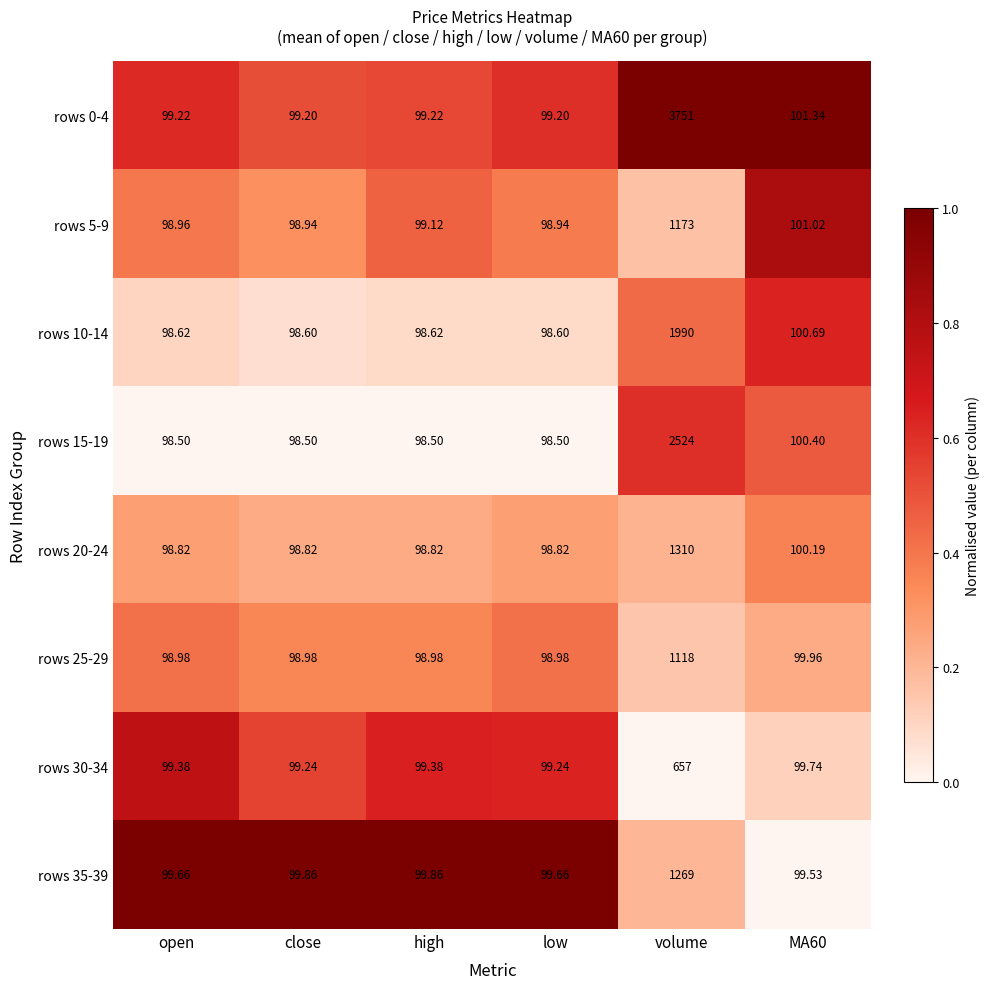

List the series in order of their peak value, lowest first.

rows 30-34, rows 25-29, rows 5-9, rows 35-39, rows 20-24, rows 10-14, rows 15-19, rows 0-4